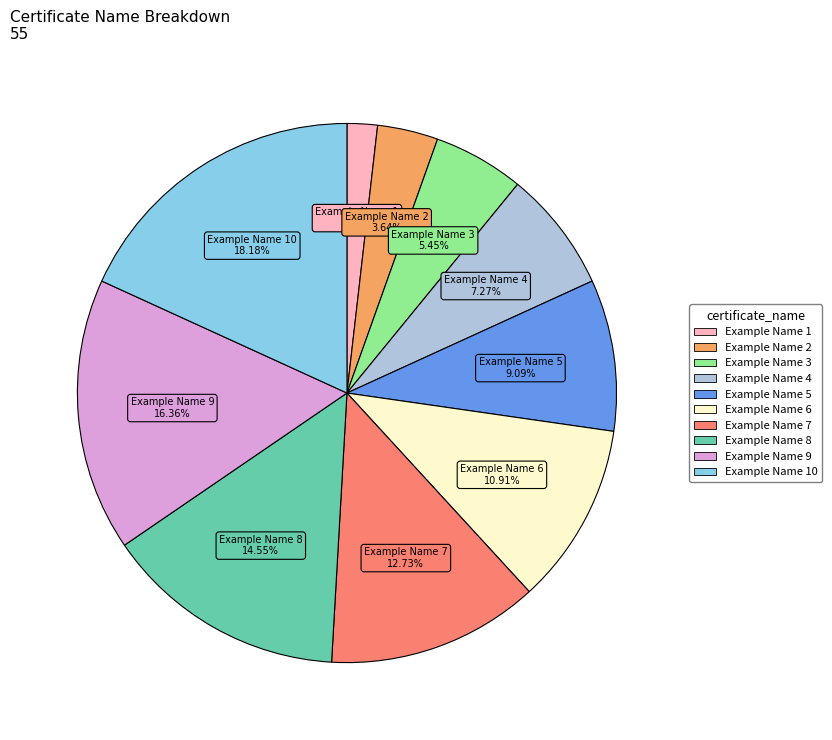

To the nearest percent, what is the average slice percentage?

10%